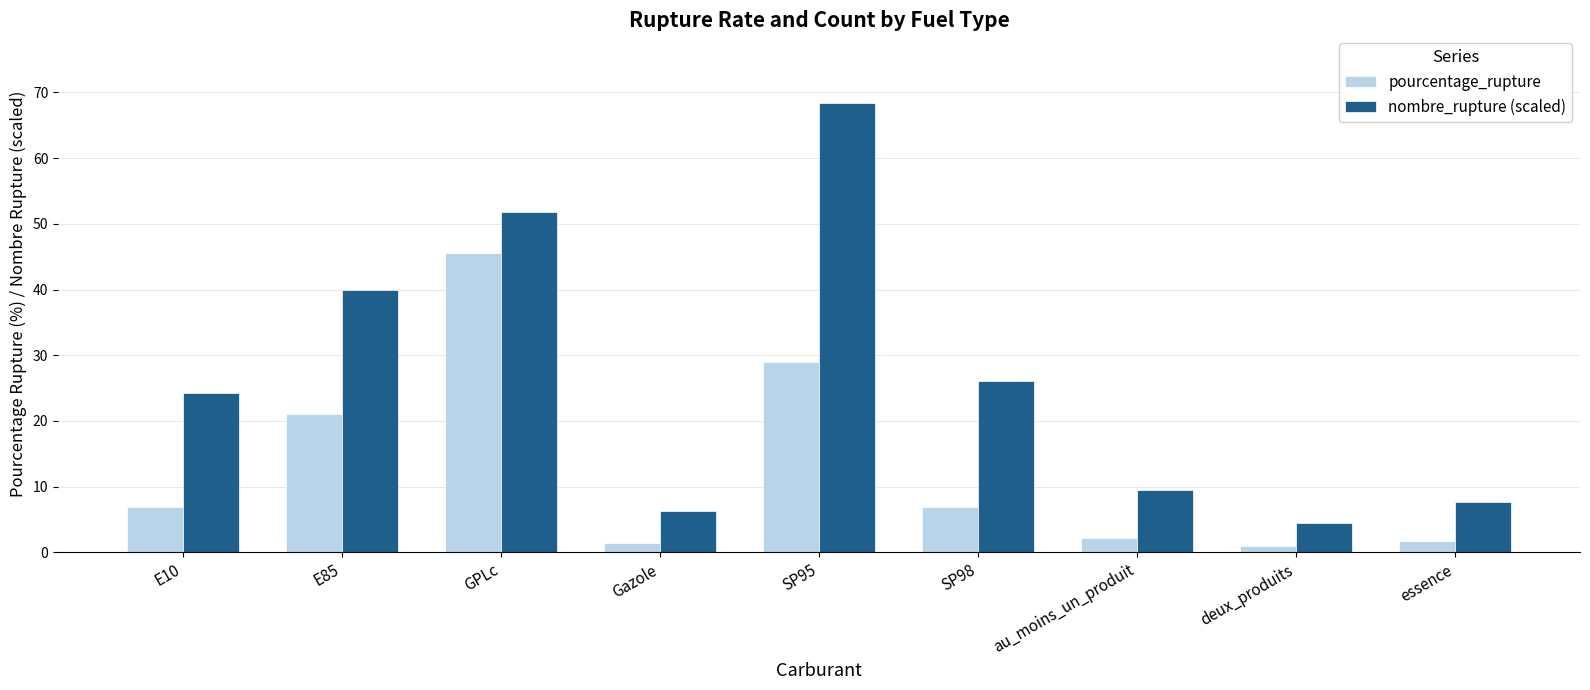

What is the difference between the maximum and minimum values in the nombre_rupture (scaled) series?

63.9